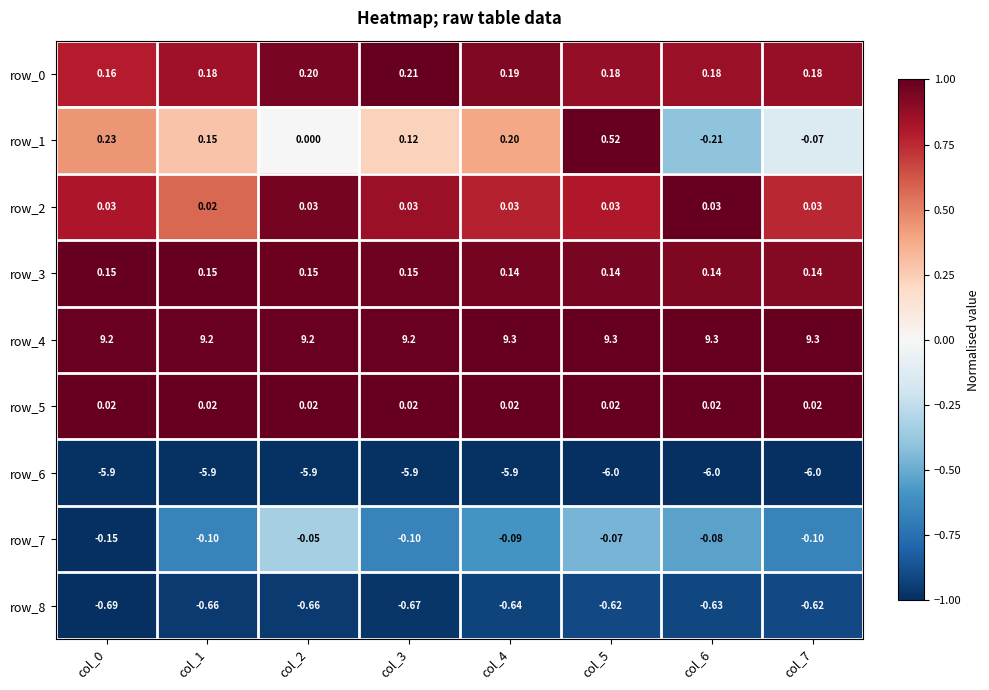

Is the value of row_6 at col_5 greater than the value of row_0 at col_4?

No